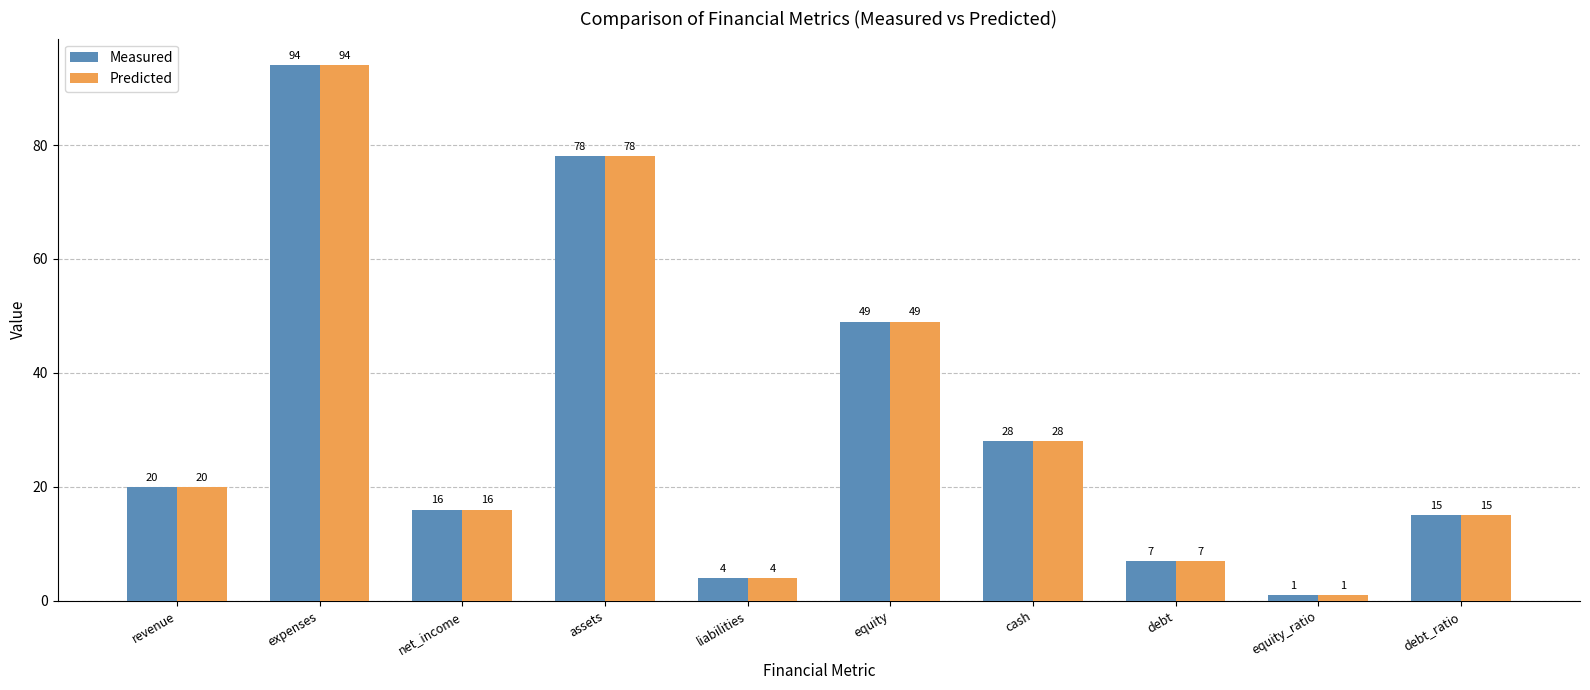

How many data points in Measured are less than 20?

5